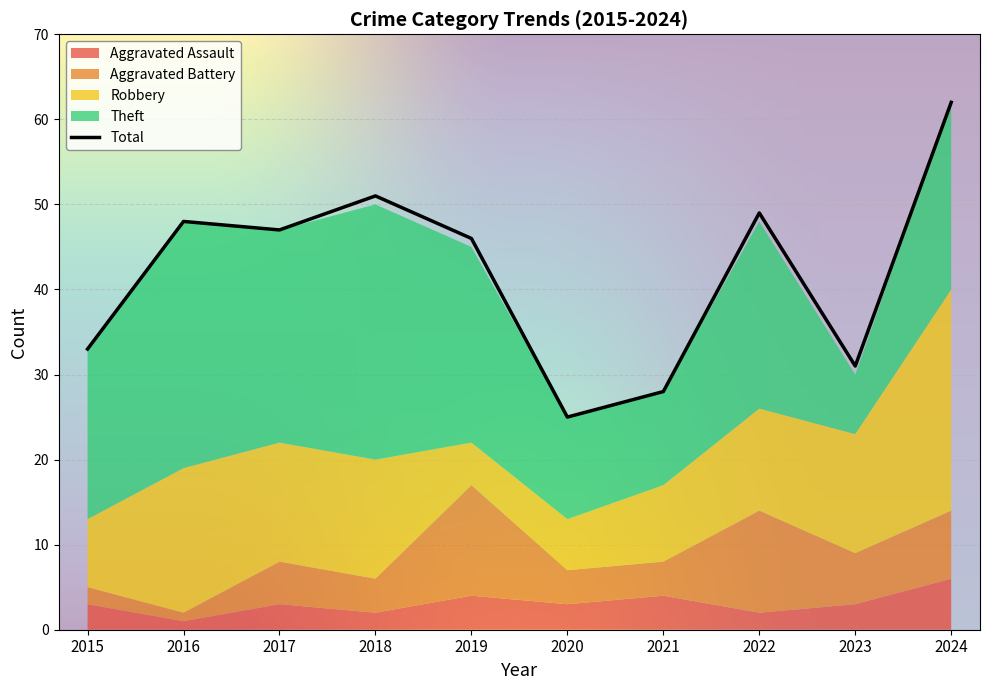

How many data points in Aggravated Battery are less than 5?

5